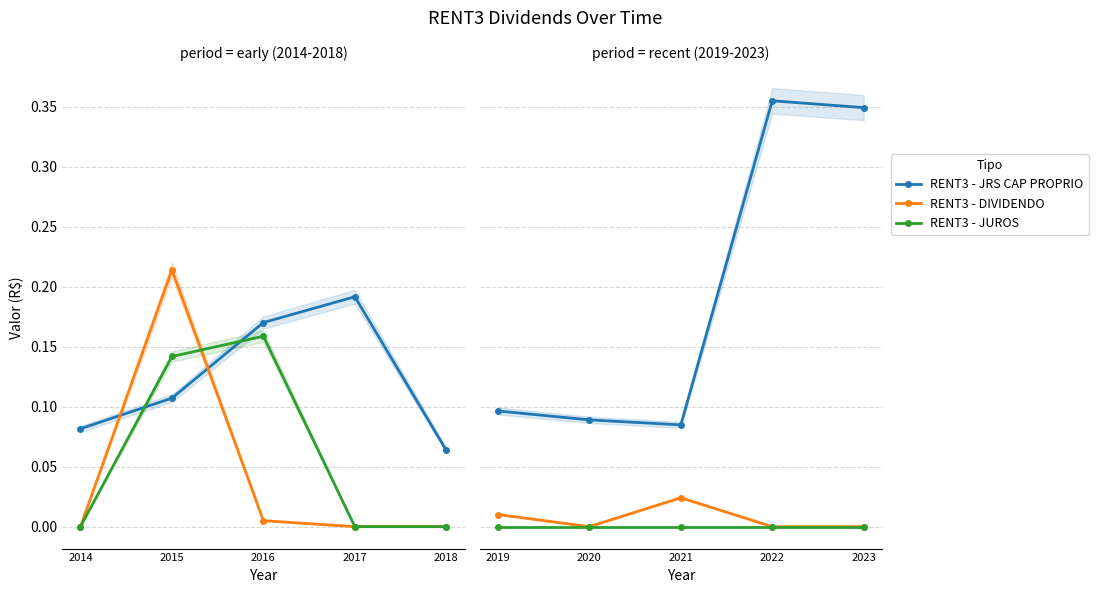

True or false: RENT3 - JUROS and RENT3 - JRS CAP PROPRIO intersect in this chart.

False